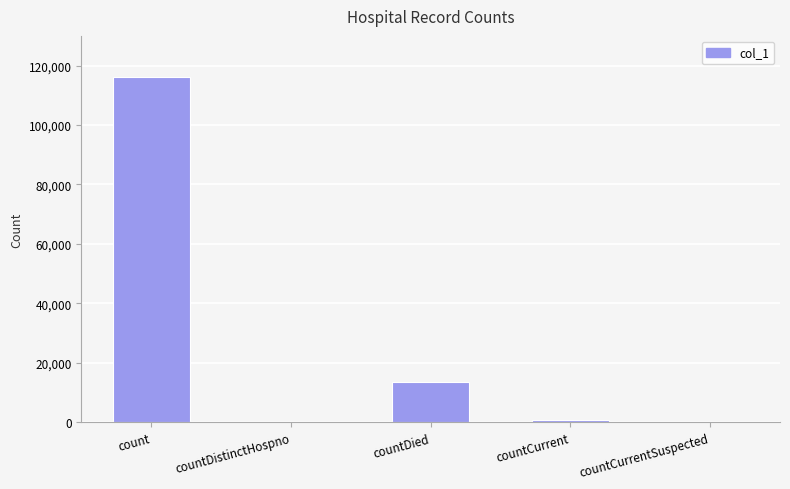

At which category does the chart reach its peak across all series?

count